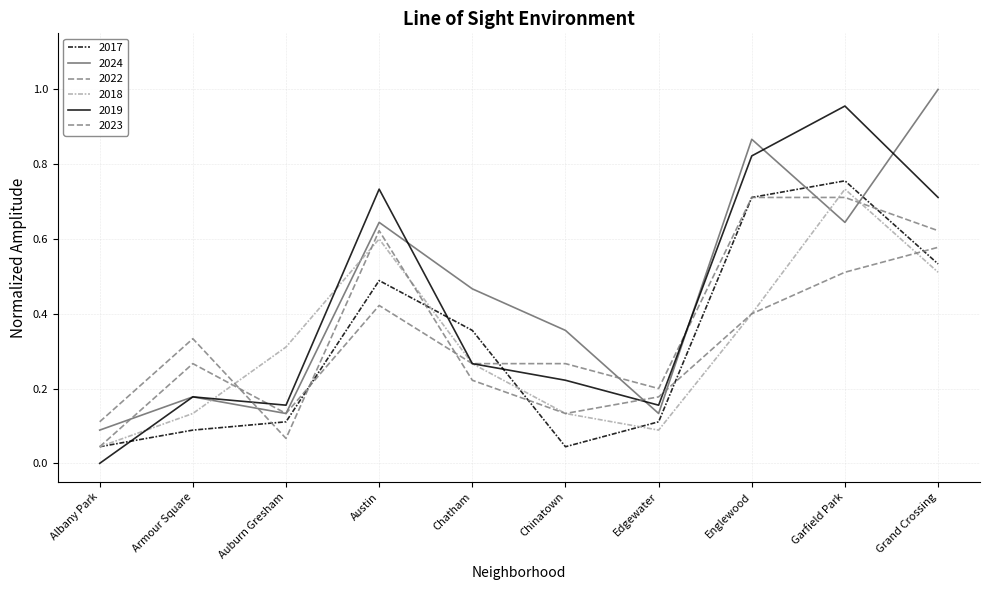

How many lines are shown in the chart?

6